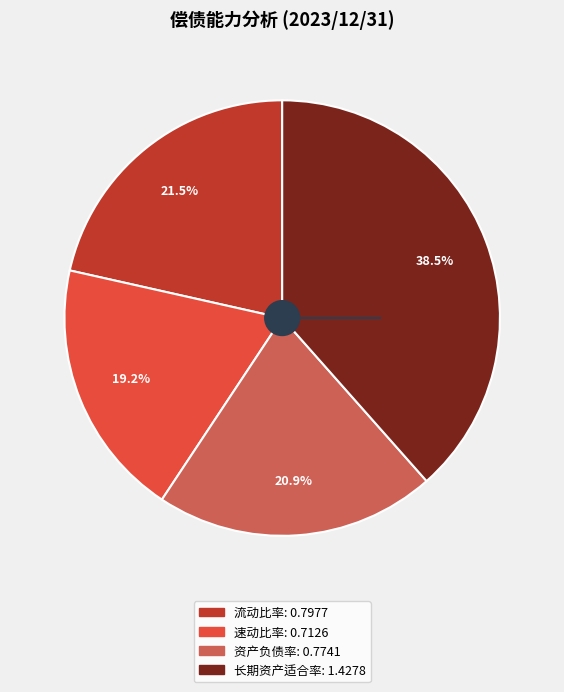

Does any single category account for the majority?

No